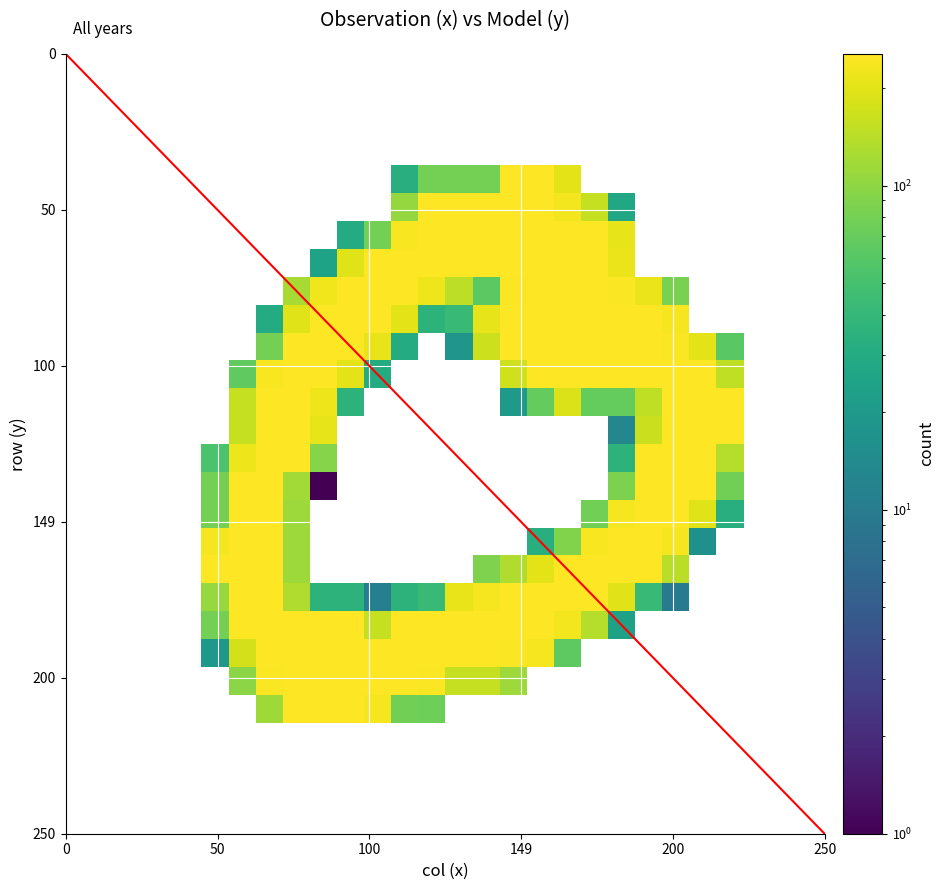

At how many categories does at least one series exceed 102?

20